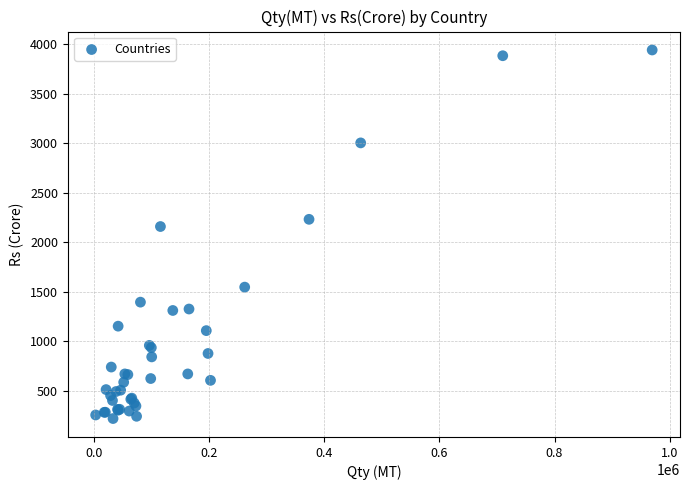

What Y value in the scatter plot is closest to 2078?

2157.0